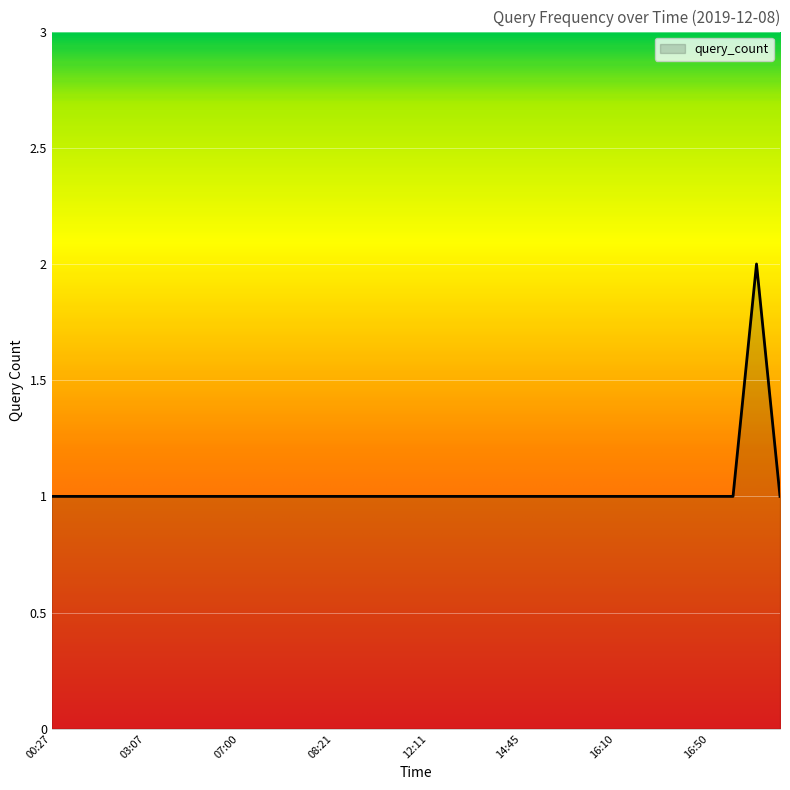

How many lines are shown in the chart?

1